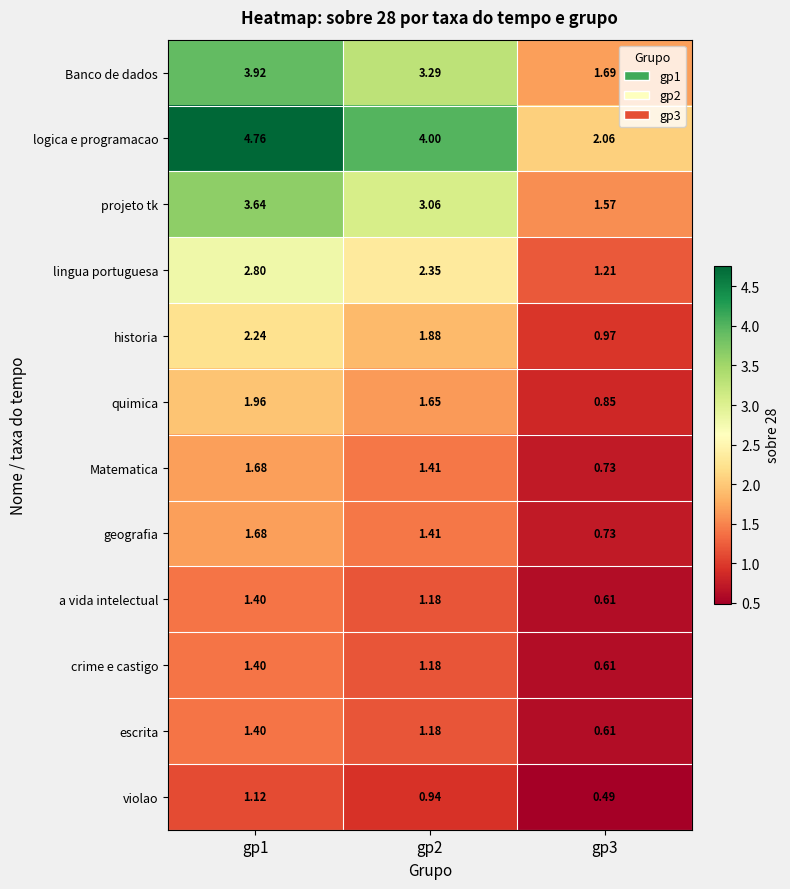

Is the value of historia at gp2 greater than the value of a vida intelectual at gp1?

Yes